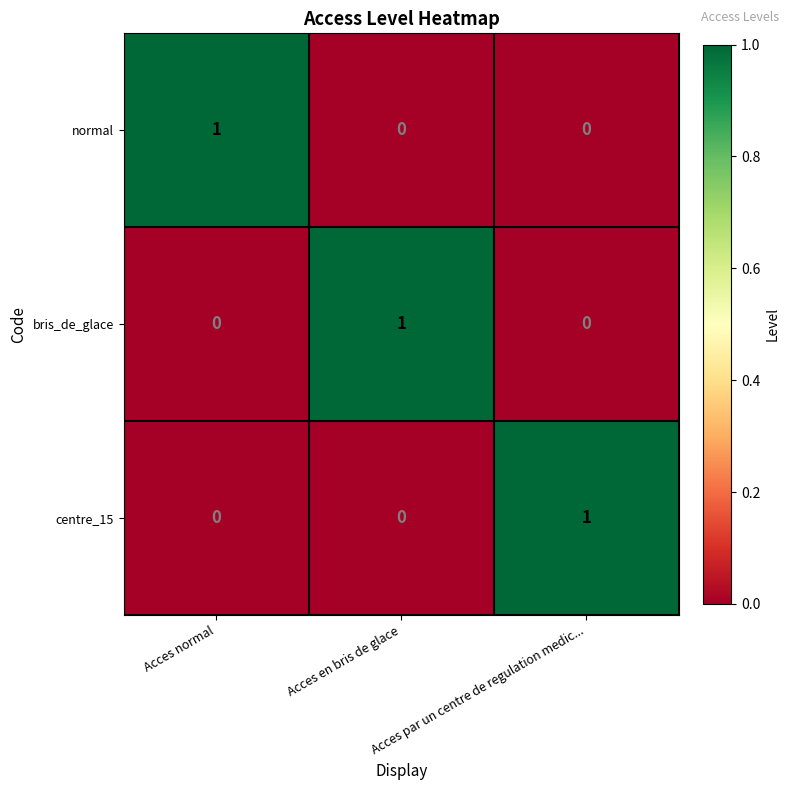

At how many categories does at least one series exceed 0?

3